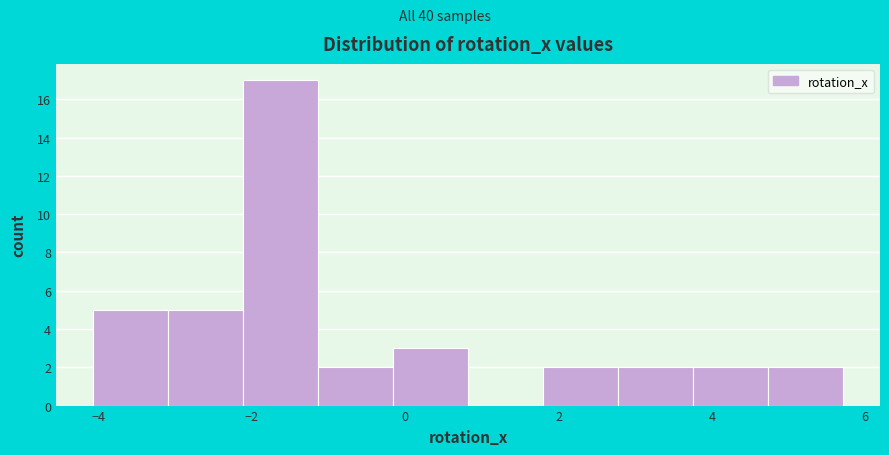

Reading left to right, transcribe this chart: for each bar, give the range it covers on the x-axis and its height. Neither the bar edges nor the heights are printed on the chart, so give them approximately, as read against the axes.

-4.0 to -3.0: 5
-3.0 to -2.2: 5
-2.2 to -1.2: 17
-1.2 to -0.2: 2
-0.2 to 0.8: 3
0.8 to 1.8: 0
1.8 to 2.8: 2
2.8 to 3.8: 2
3.8 to 4.8: 2
4.8 to 5.8: 2